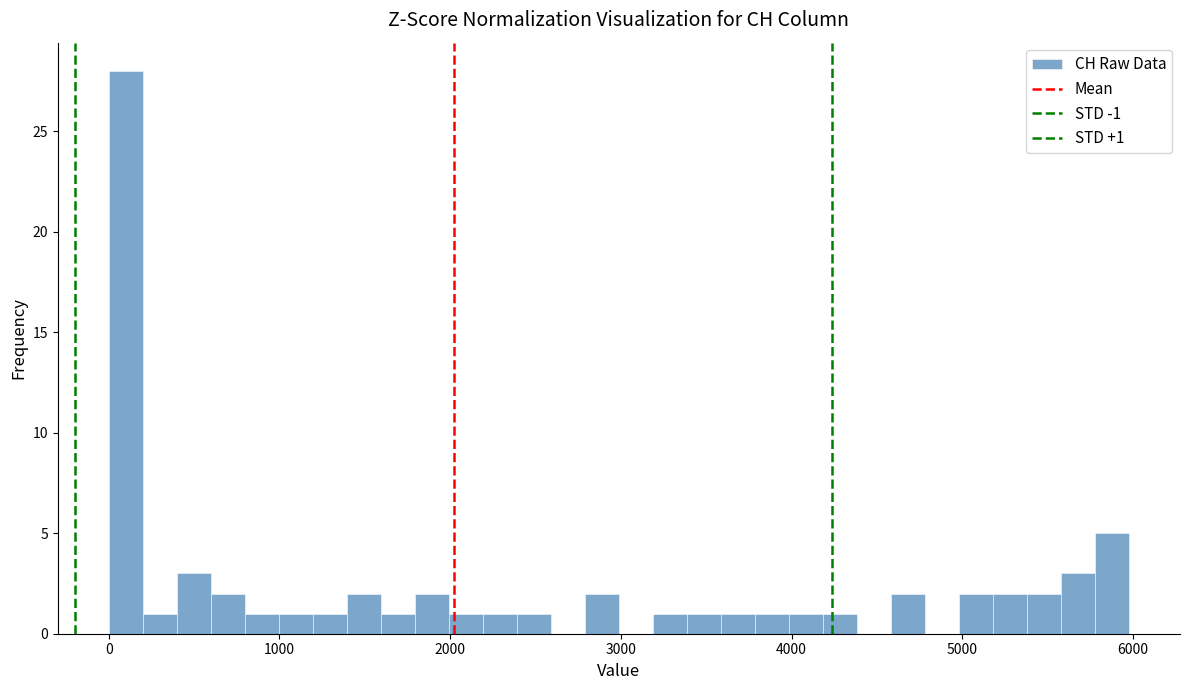

Read against the x-axis, roughly where is the centre of the tallest bar?

100